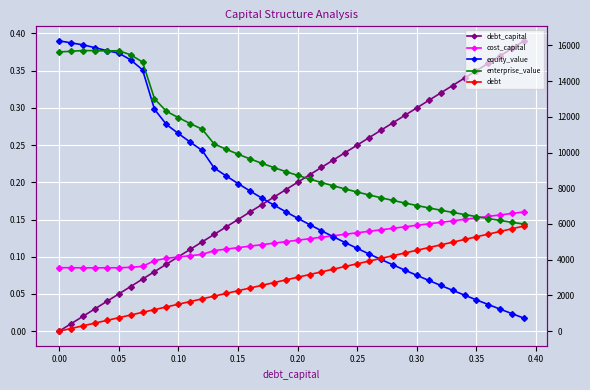

Reading right to left, transcribe all the data shown in this chart.

debt_capital: 0.4	0.4	0.4	0.4	0.3	0.3	0.3	0.3	0.3	0.3	0.3	0.3	0.3	0.3	0.2	0.2	0.2	0.2	0.2	0.2	0.2	0.2	0.2	0.2	0.1	0.1	0.1	0.1	0.1	0.1	0.1	0.1	0.1	0.1	0.1	0.0	0.0	0.0	0.0	0.0
cost_capital: 0.2	0.2	0.2	0.2	0.2	0.2	0.1	0.1	0.1	0.1	0.1	0.1	0.1	0.1	0.1	0.1	0.1	0.1	0.1	0.1	0.1	0.1	0.1	0.1	0.1	0.1	0.1	0.1	0.1	0.1	0.1	0.1	0.1	0.1	0.1	0.1	0.1	0.1	0.1	0.1
equity_value: 725.7	977.0	1231.7	1490.0	1752.0	2018.1	2288.4	2563.1	2842.5	3126.9	3416.6	3711.8	4013.0	4320.4	4634.6	4955.9	5284.8	5621.8	5967.6	6322.7	6687.9	7063.8	7451.3	7851.4	8265.1	8693.5	9137.9	10112.6	10579.4	11064.4	11569.2	12418.9	14625.6	15184.0	15563.2	15700.2	15868.9	16024.6	16136.5	16248.6
enterprise_value: 5991.2	6091.6	6195.3	6302.7	6413.8	6528.9	6648.3	6772.1	6900.5	7034.0	7172.7	7317.0	7467.2	7623.7	7786.9	7957.2	8135.2	8321.3	8516.1	8720.3	8934.5	9159.5	9396.1	9645.3	9908.0	10185.4	10478.9	11302.6	11618.5	11952.6	12306.4	13005.1	15060.9	15468.4	15696.6	15682.7	15700.5	15705.2	15666.2	15627.3
debt: 5886.9	5735.9	5585.0	5434.0	5283.1	5132.1	4981.2	4830.2	4679.3	4528.4	4377.4	4226.5	4075.5	3924.6	3773.6	3622.7	3471.7	3320.8	3169.8	3018.9	2868.0	2717.0	2566.1	2415.1	2264.2	2113.2	1962.3	1811.3	1660.4	1509.5	1358.5	1207.6	1056.6	905.7	754.7	603.8	452.8	301.9	150.9	0.0